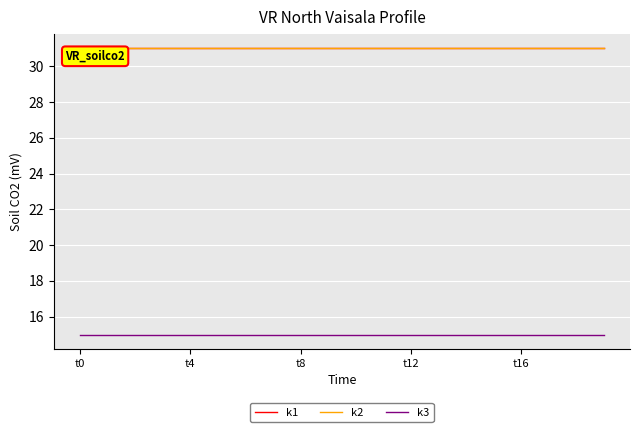

What is the label of the 11th point from the right?

9